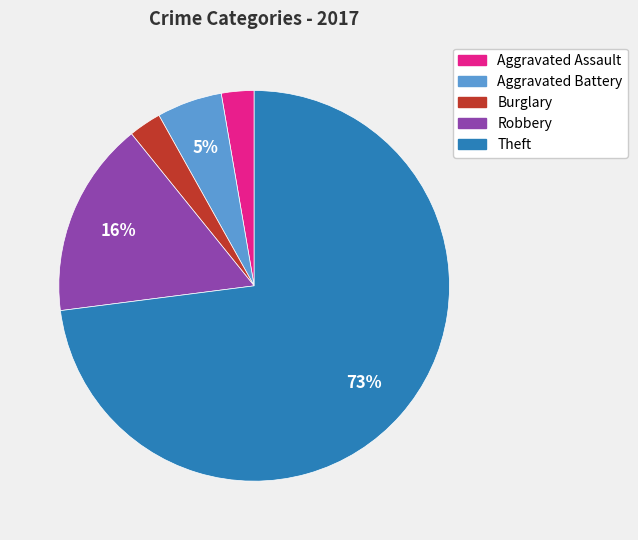

Is there a majority slice in this chart?

Yes